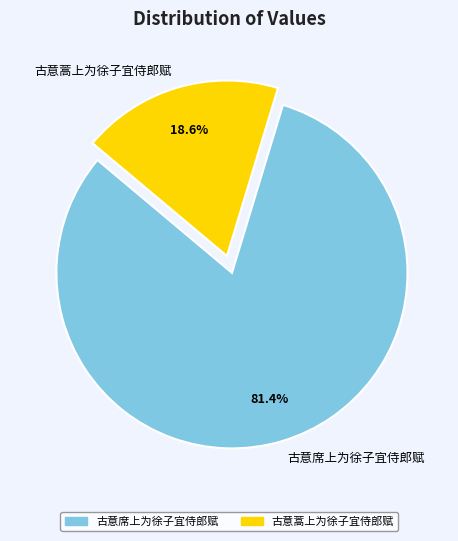

How many segments does this pie chart have?

2